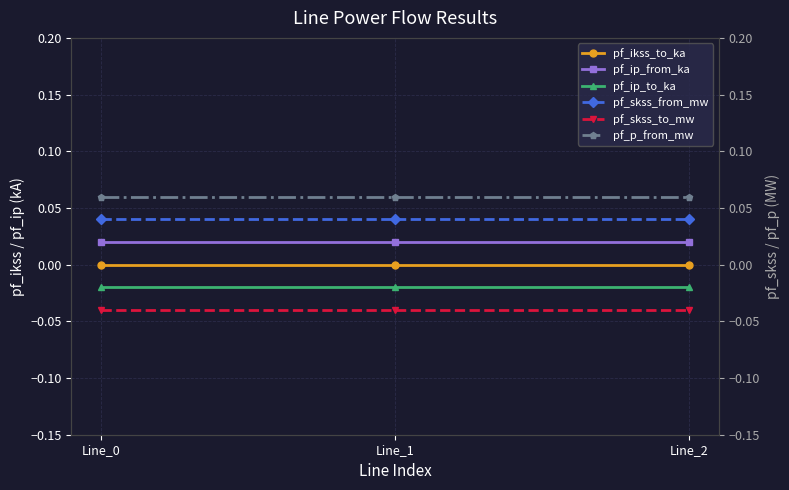

At how many categories does at least one series exceed 0?

3